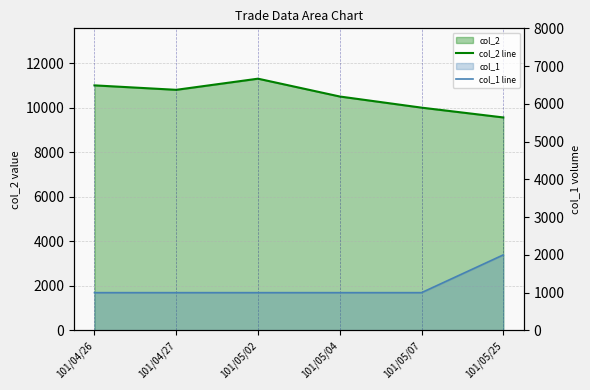

The col_2 line series shows 3817 at 101/05/25. True or false?

False